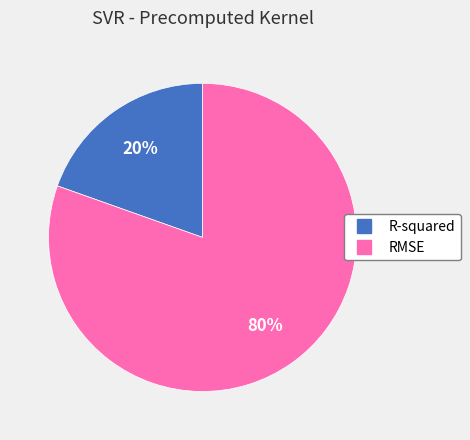

What is the largest slice in the pie chart?

RMSE